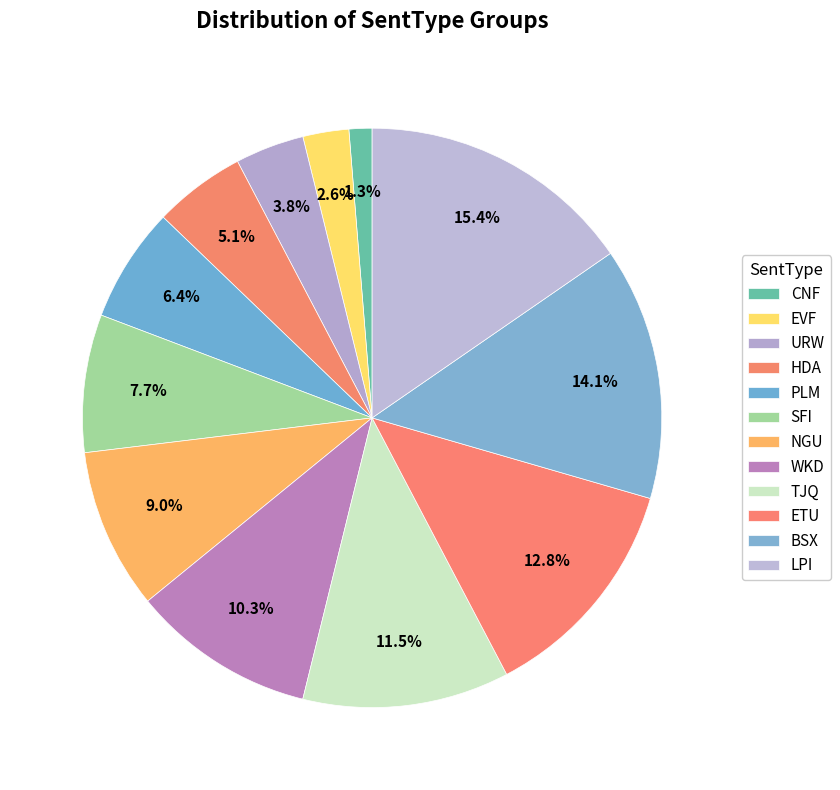

Is there a majority slice in this chart?

No